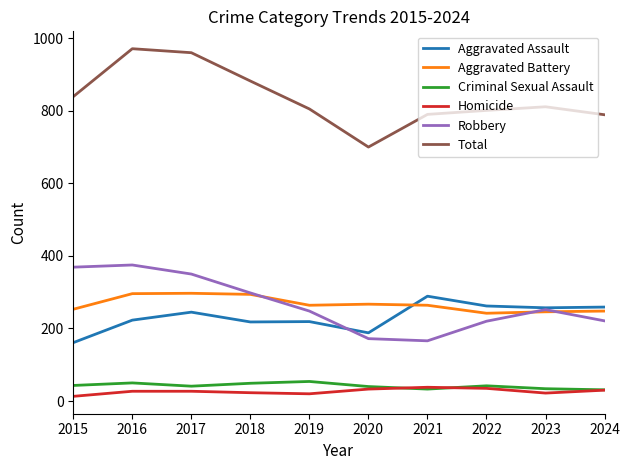

What is the total value across all series at 2017?

1920